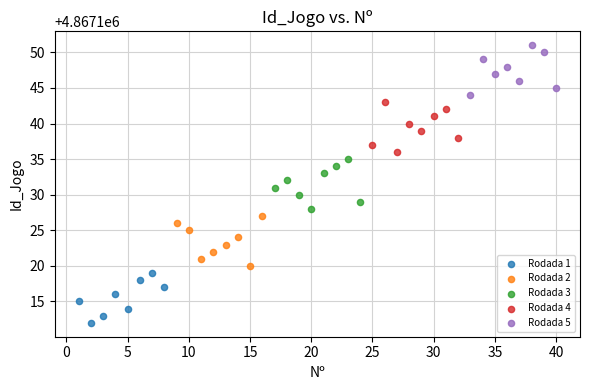

Which series contains the lowest Y value?

Rodada 1